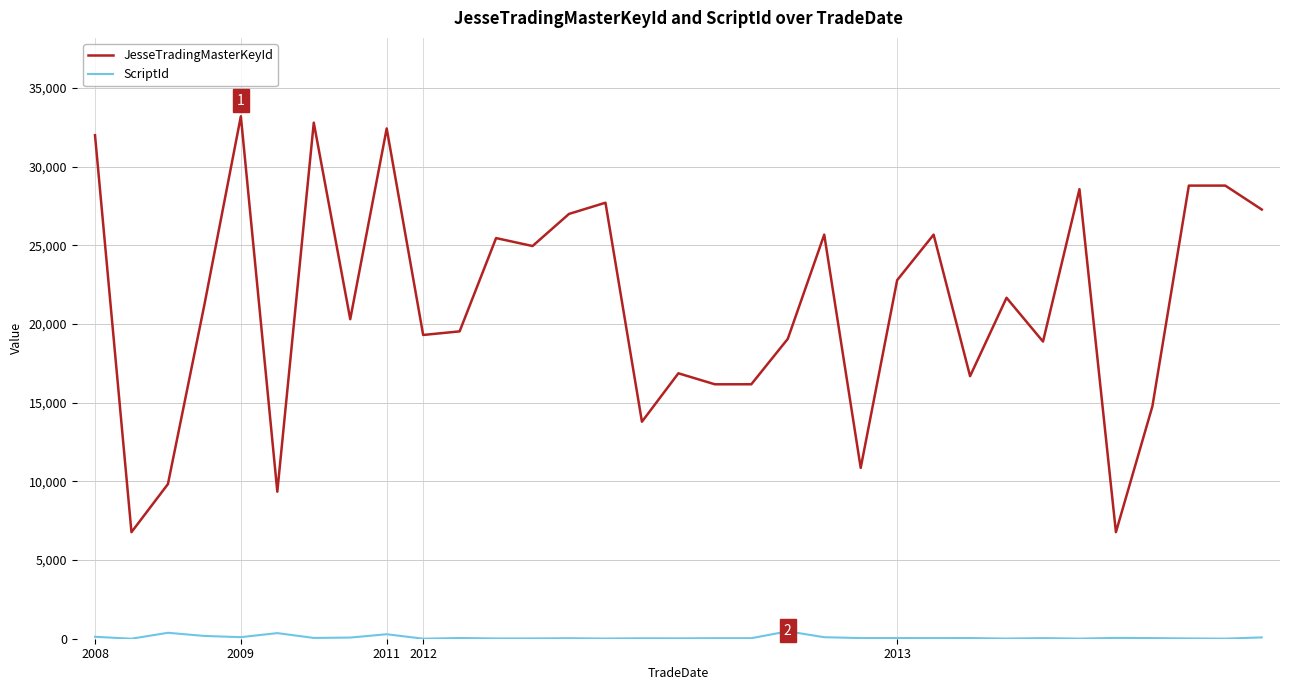

Which series has the largest total across all categories?

JesseTradingMasterKeyId